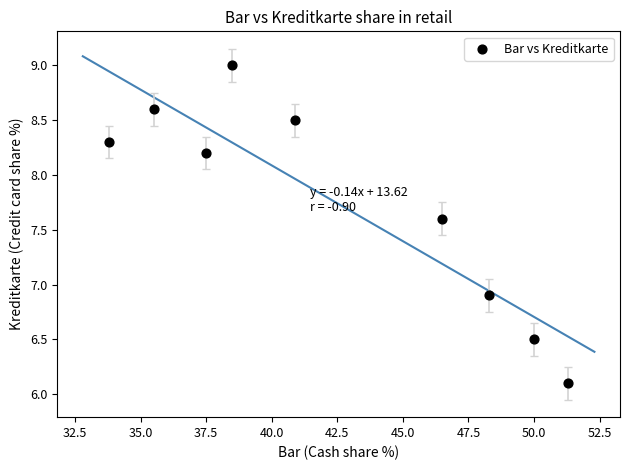

What is the average X value?

42.5